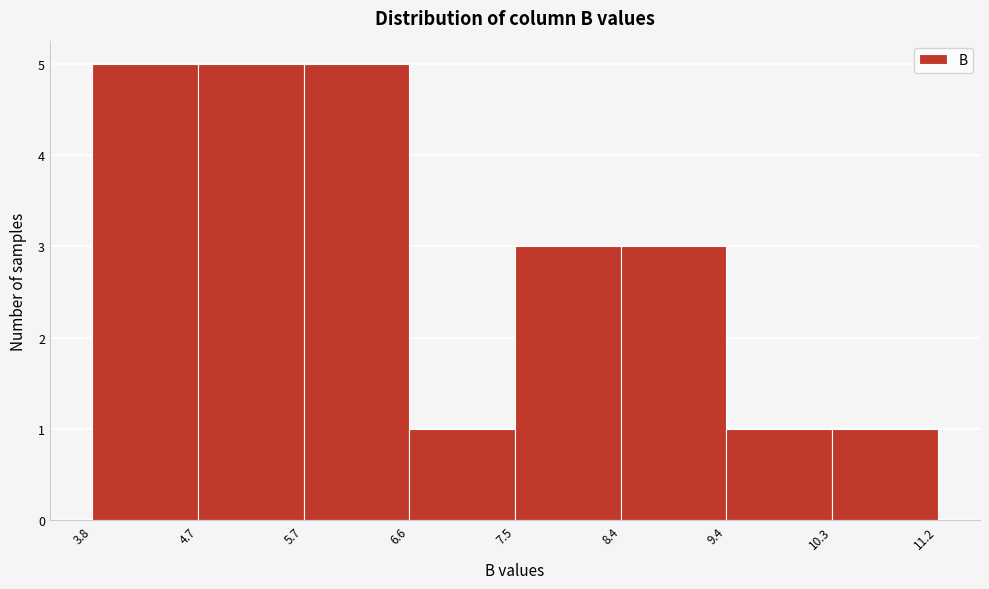

Reading left to right, list every bar in this chart as the range it spans on the x-axis followed by its height. The values are not printed on the chart, so give them approximately, as read against the axis.

3.8 to 4.7: 5
4.7 to 5.7: 5
5.7 to 6.6: 5
6.6 to 7.5: 1
7.5 to 8.4: 3
8.4 to 9.4: 3
9.4 to 10.3: 1
10.3 to 11.2: 1